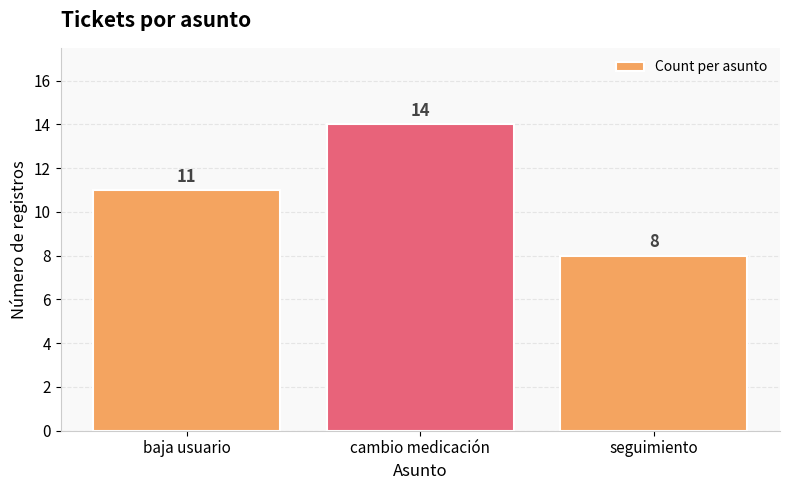

What is the change in value from cambio medicación to seguimiento?

-6